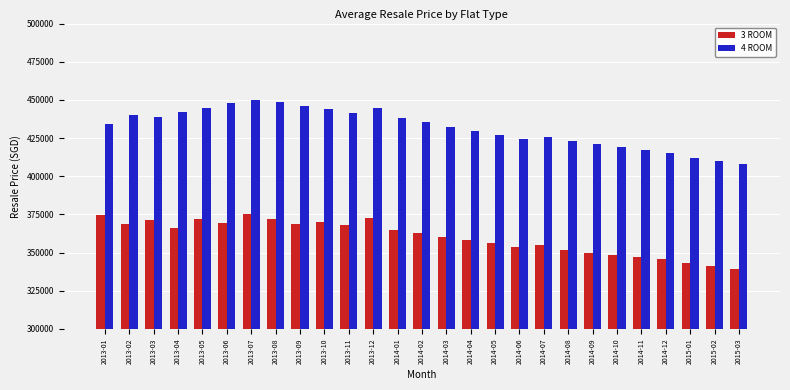

List the series in order of their peak value, highest first.

4 ROOM, 3 ROOM